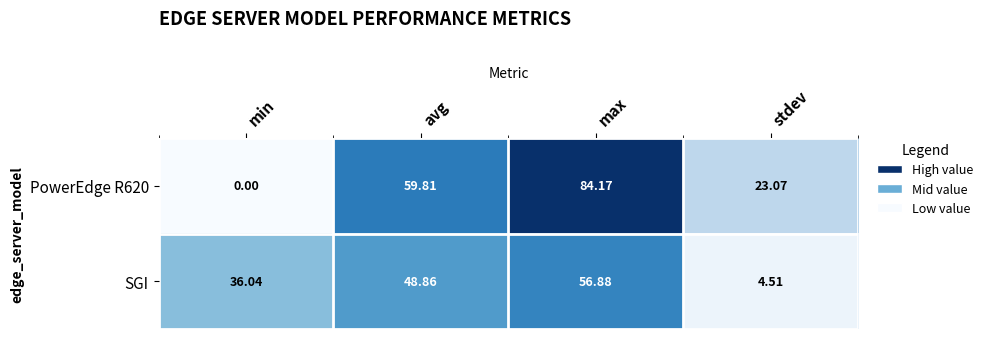

At which label is PowerEdge R620 closest to 42?

avg